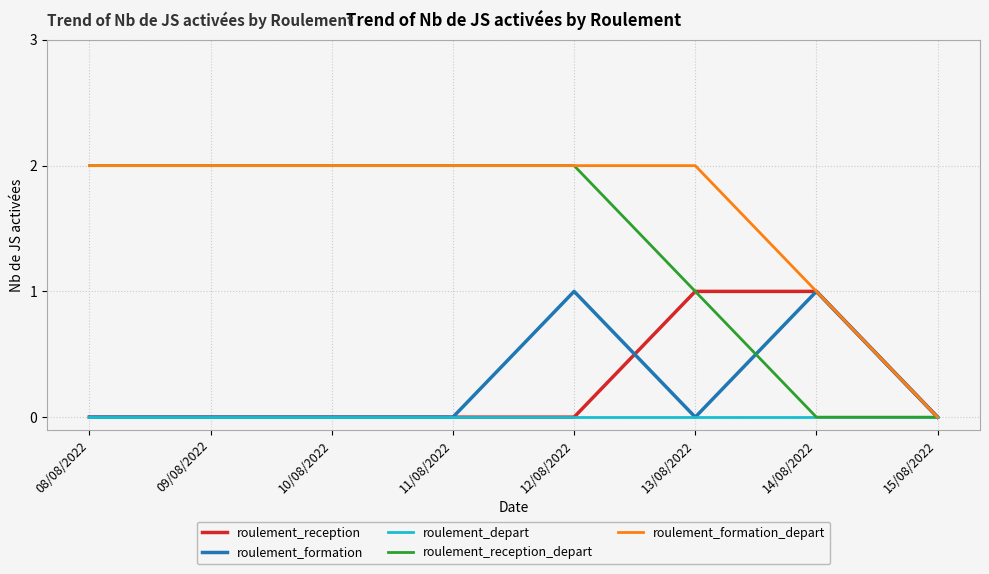

At which category is the sum across all series the highest?

12/08/2022